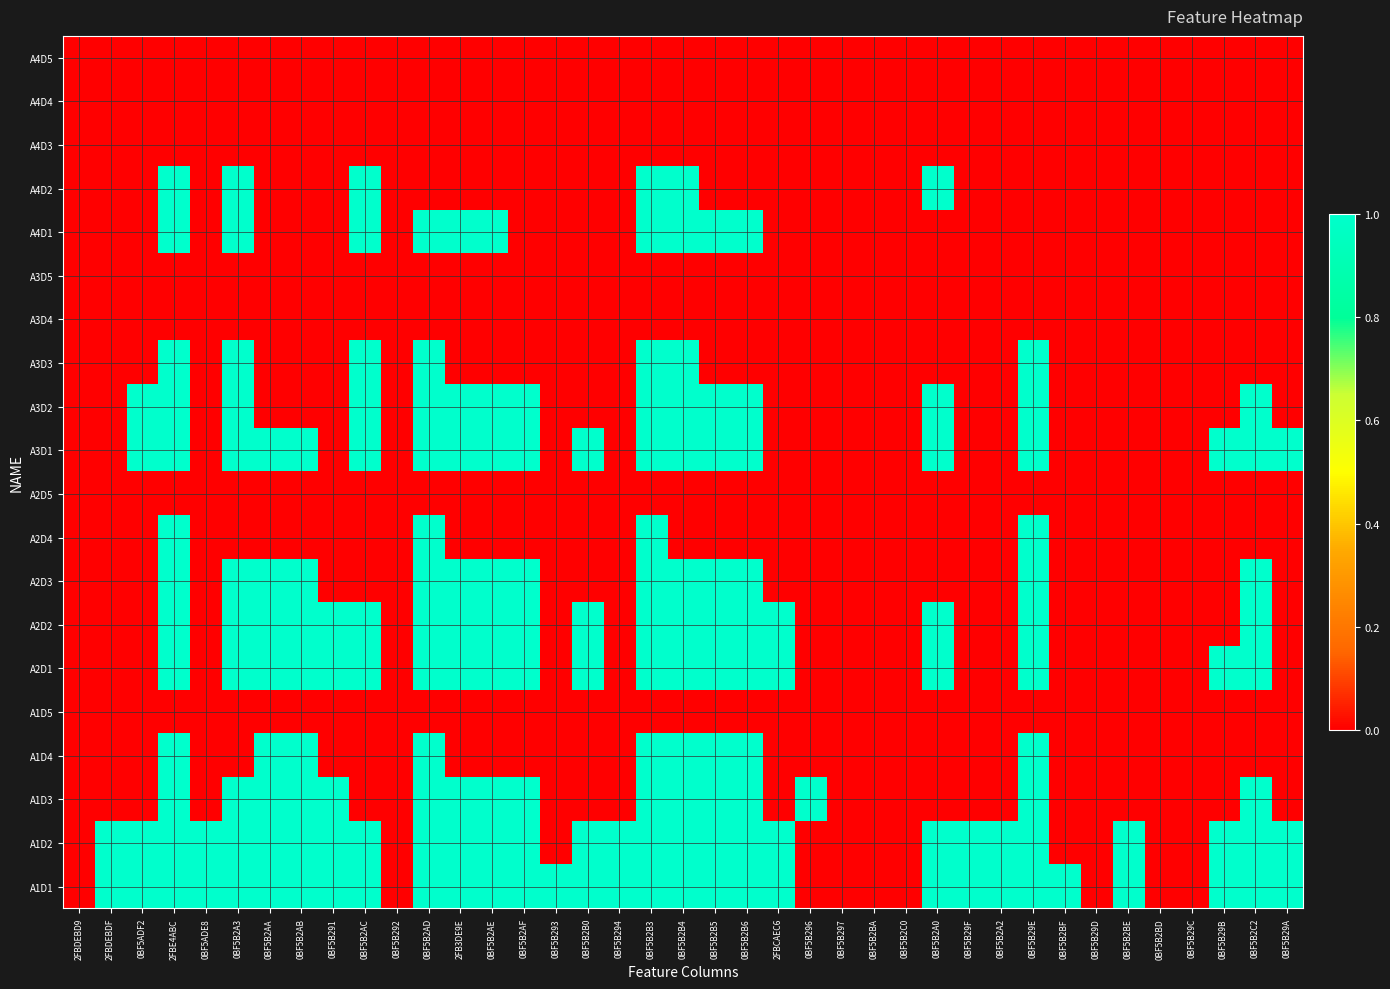

What is the total value across all series at 0BF5B2AD?

12